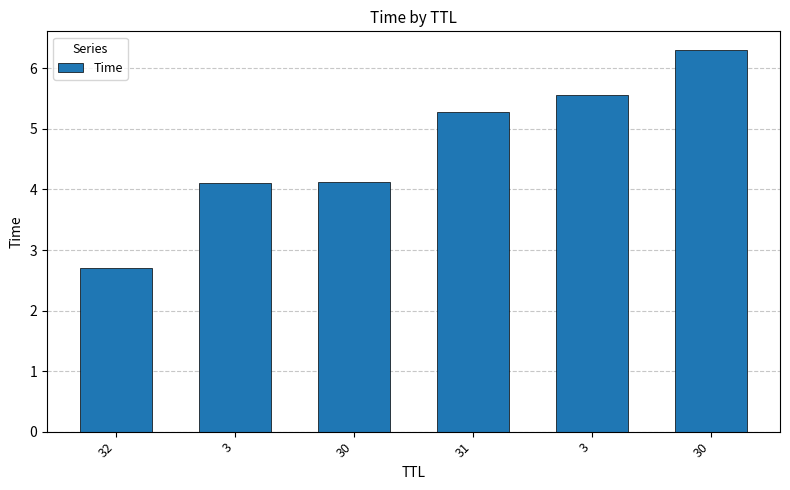

Rank the categories by value from lowest to highest.

32, 3, 30, 31, 3, 30